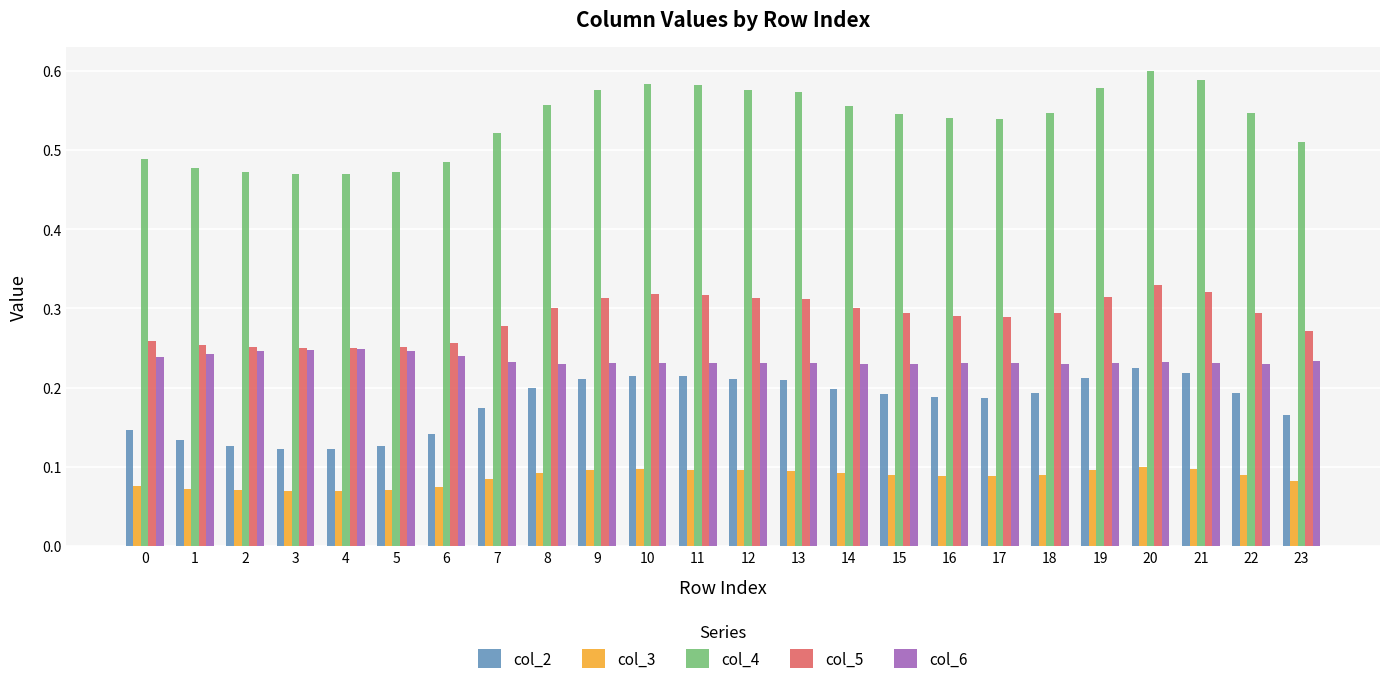

At 16, list the series in order from smallest to largest.

col_3, col_2, col_6, col_5, col_4